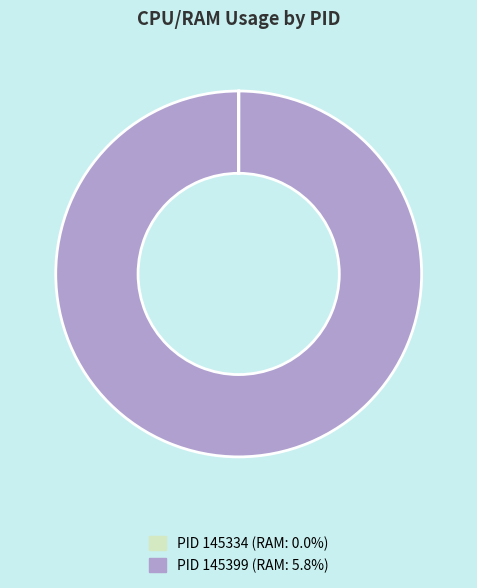

Is there a majority slice in this chart?

Yes